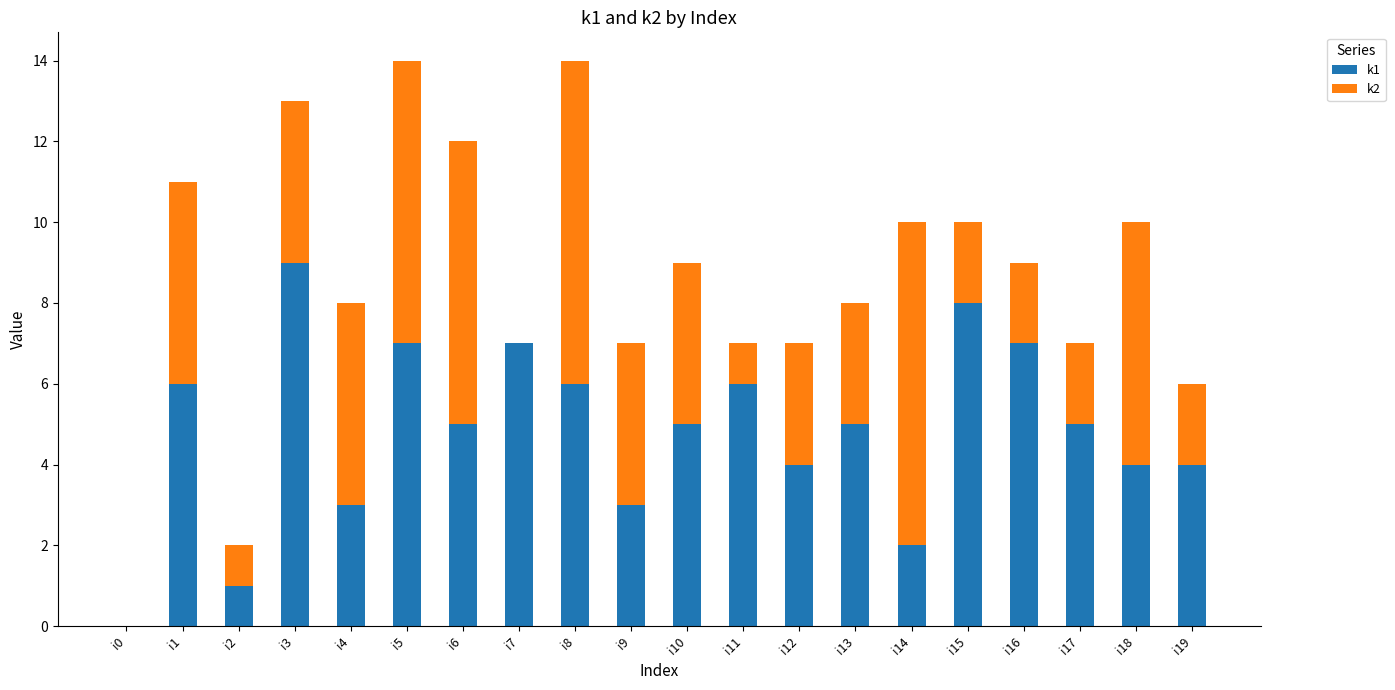

Count the number of categories in the chart.

20